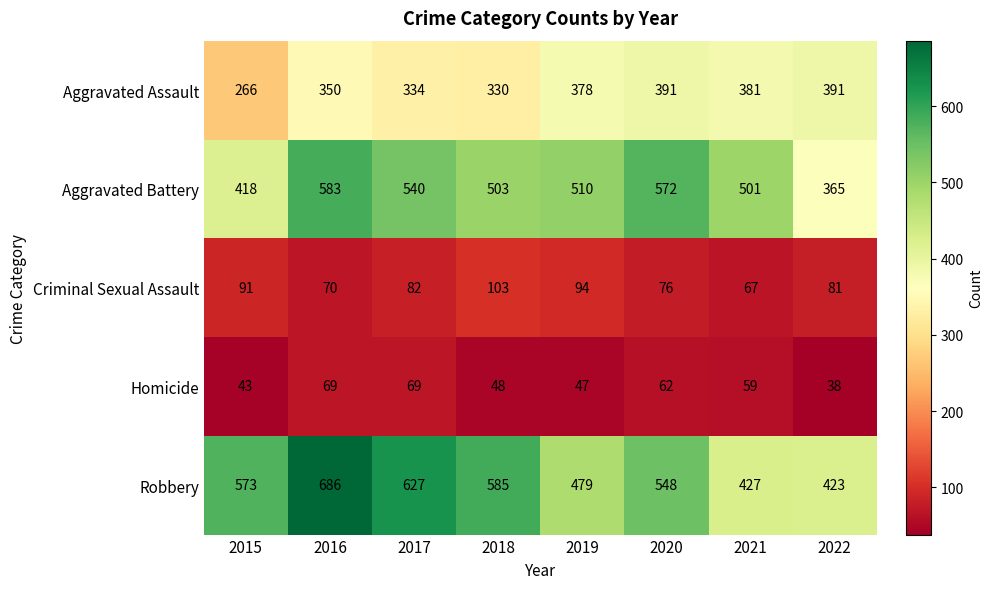

True or false: Aggravated Battery has a value of 283 at 2015.

False